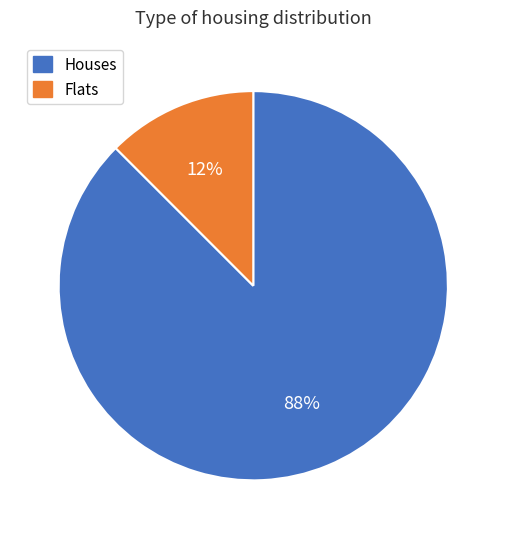

Is the sum of Flats and Houses greater than half?

Yes